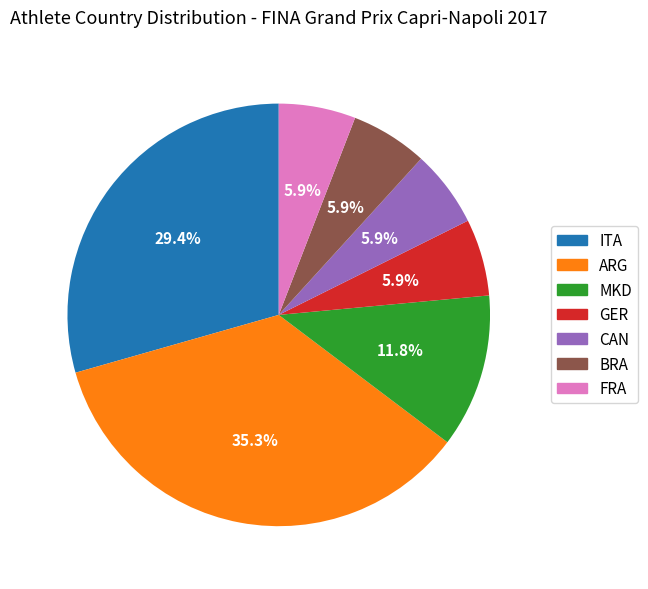

Do MKD and GER together represent more than half of the pie?

No